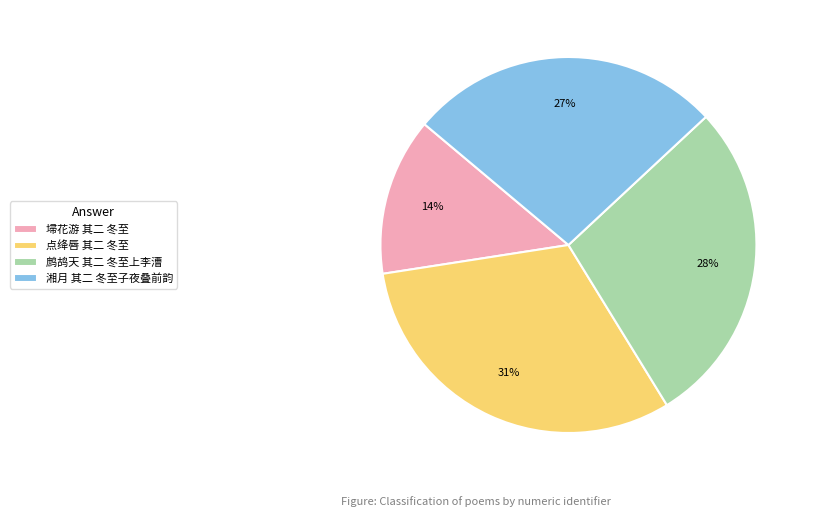

True or false: 鹧鸪天 其二 冬至上李漕 accounts for 28% of the total.

True